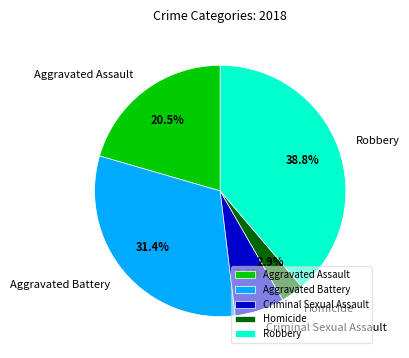

What percentage is NOT represented by Criminal Sexual Assault?

93.6%